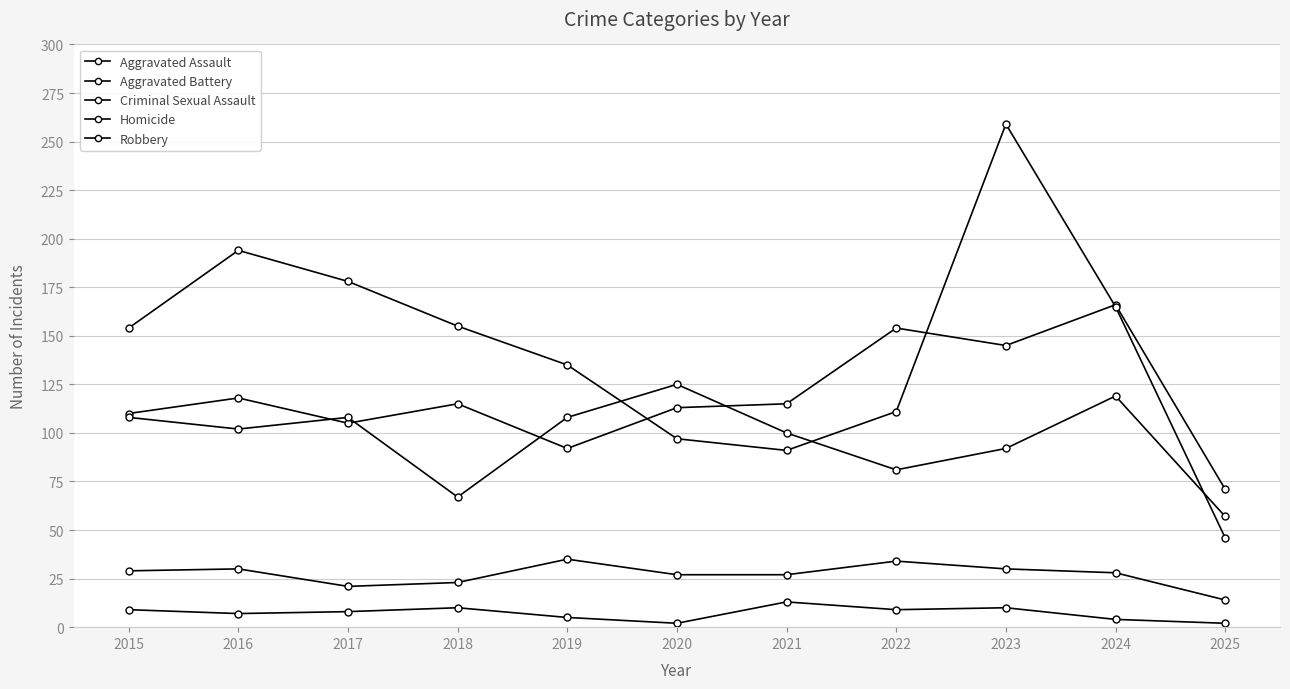

How many data points does each series have?

11